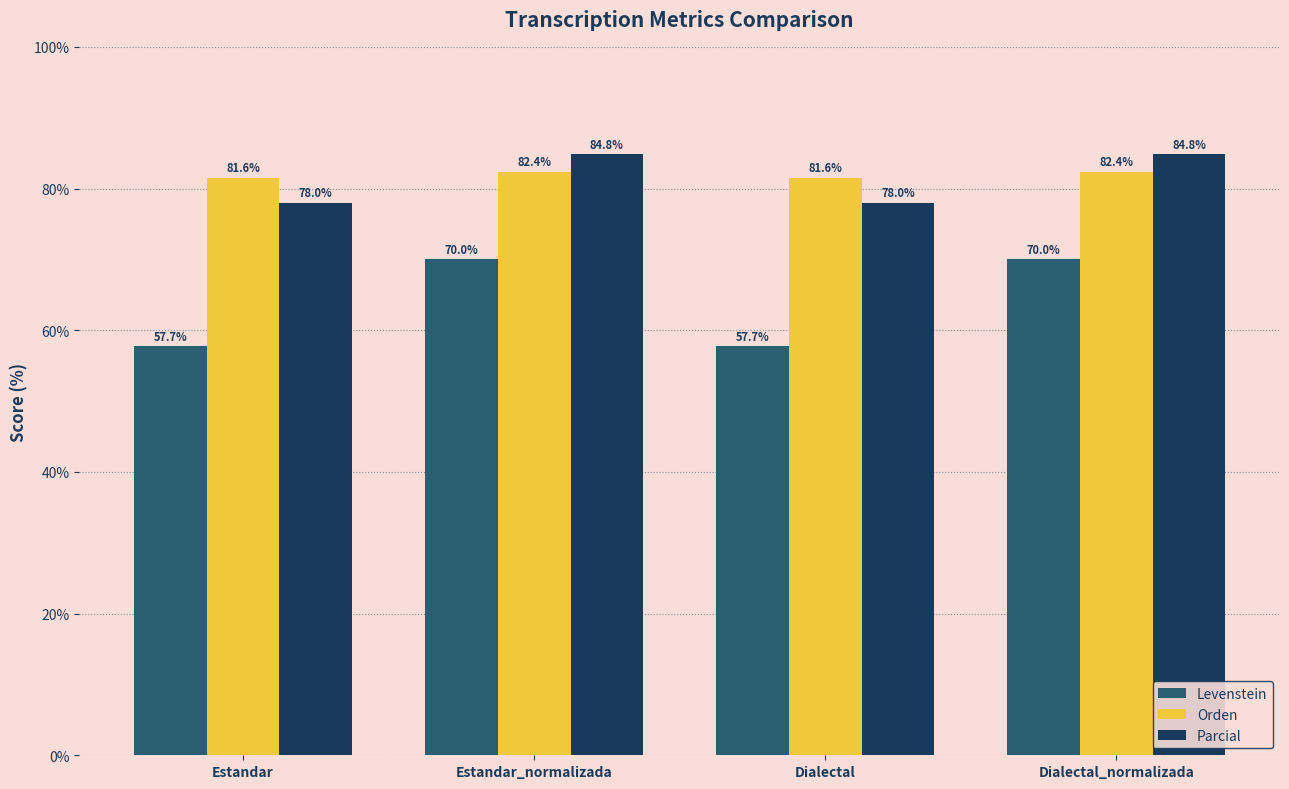

At how many categories does at least one series exceed 72?

4